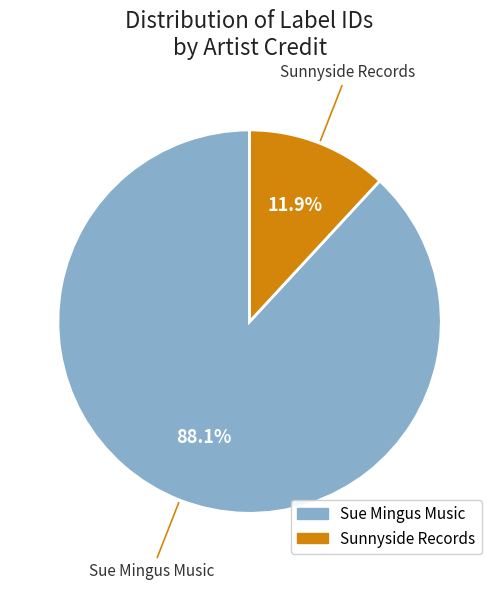

How many segments does this pie chart have?

2